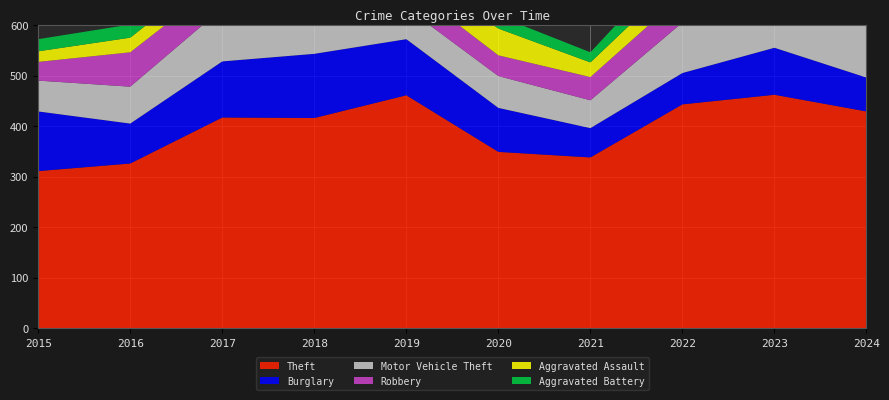

Reading left to right, list all the values displayed in this chart.

Theft: 2015=311	2016=326	2017=417	2018=416	2019=461	2020=349	2021=338	2022=443	2023=462	2024=429
Burglary: 2015=118	2016=79	2017=111	2018=127	2019=111	2020=87	2021=58	2022=62	2023=93	2024=67
Motor Vehicle Theft: 2015=61	2016=73	2017=105	2018=75	2019=62	2020=63	2021=55	2022=100	2023=192	2024=256
Robbery: 2015=37	2016=68	2017=55	2018=70	2019=45	2020=41	2021=46	2022=54	2023=59	2024=72
Aggravated Assault: 2015=21	2016=29	2017=30	2018=38	2019=38	2020=53	2021=29	2022=40	2023=48	2024=51
Aggravated Battery: 2015=24	2016=26	2017=22	2018=32	2019=24	2020=25	2021=20	2022=42	2023=49	2024=29